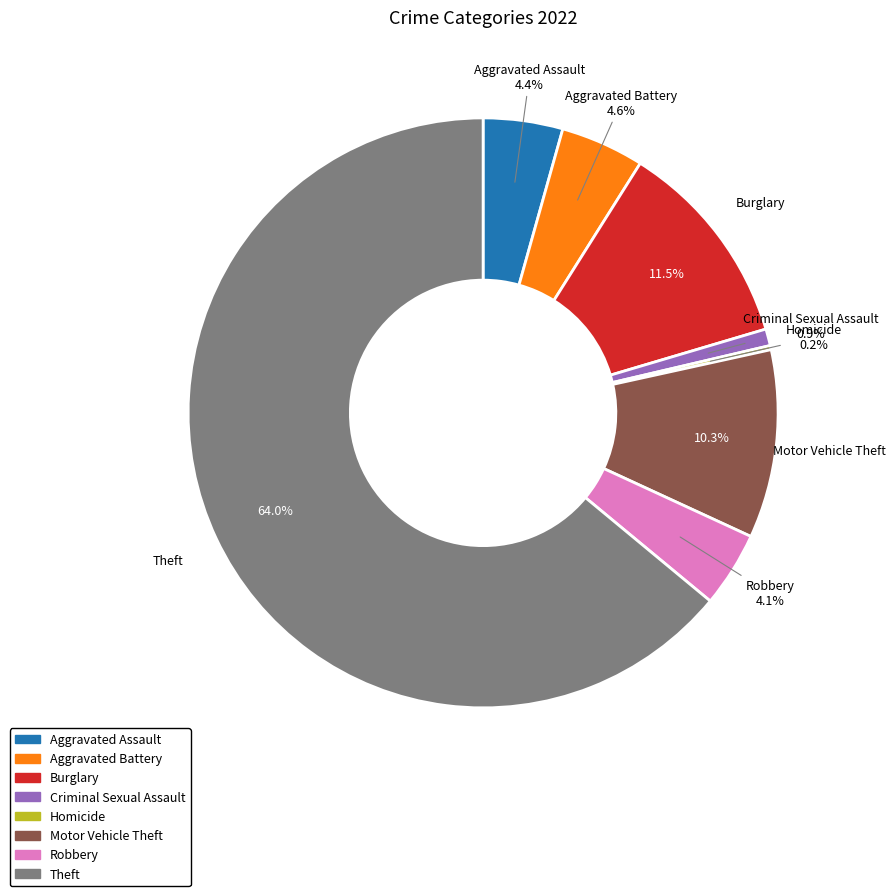

Is there a majority slice in this chart?

Yes